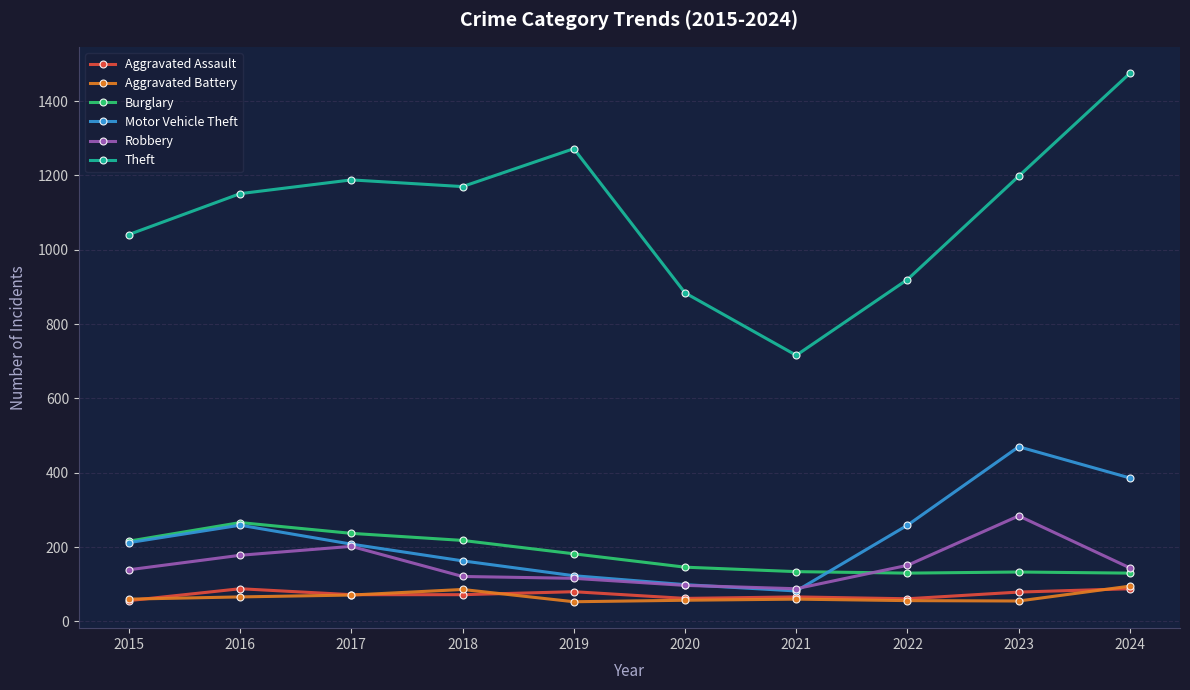

What is the difference between the maximum and second lowest values in the Aggravated Battery series?

40